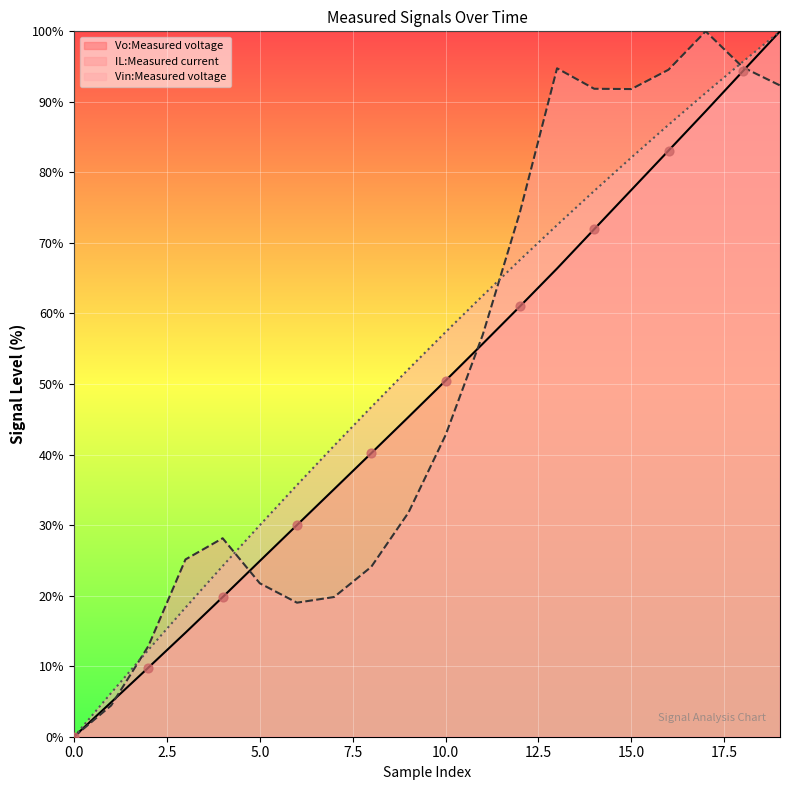

Which series has the widest spread of Y values?

Vo:Measured voltage